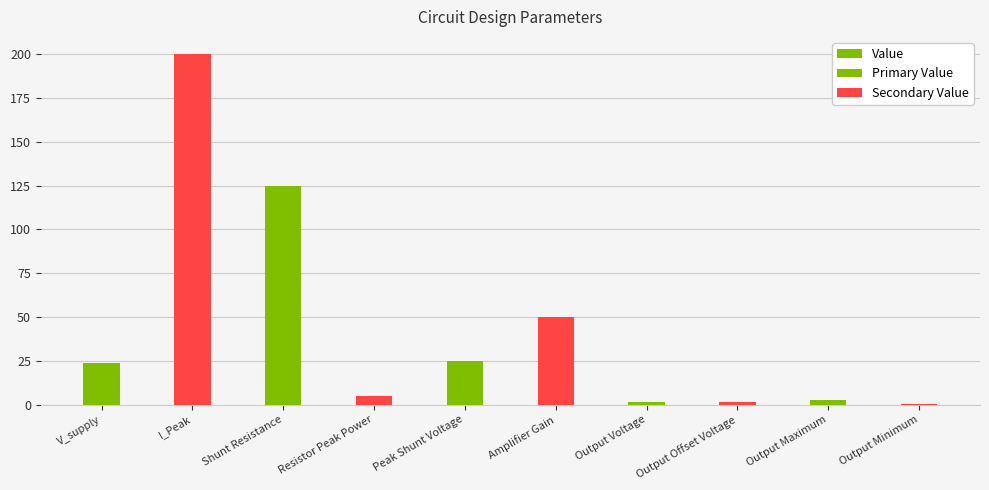

How many categories are shown in the chart?

10